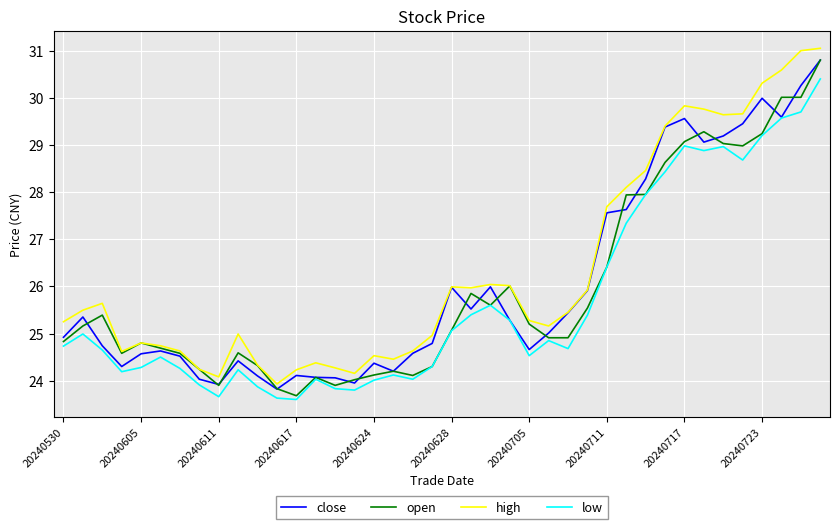

How many series are shown in this chart?

4